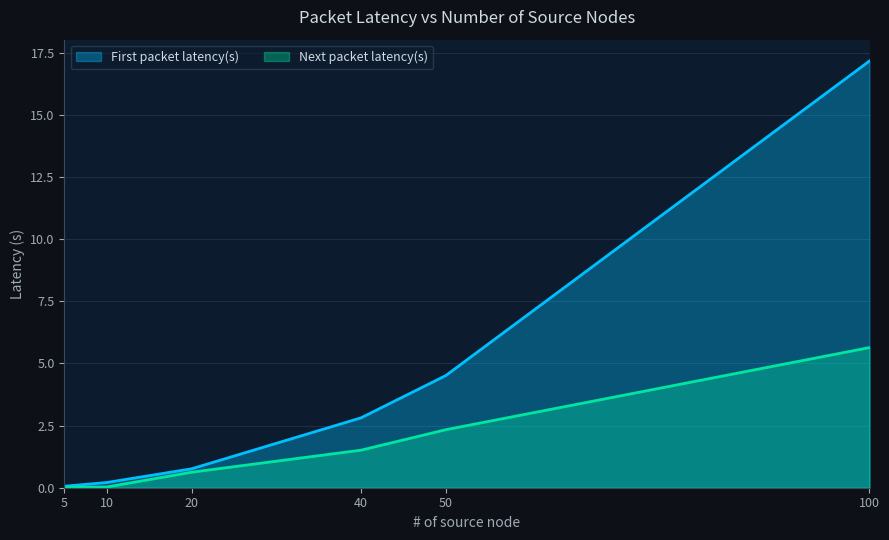

The Next packet latency(s) series shows 2.6 at 40. True or false?

False